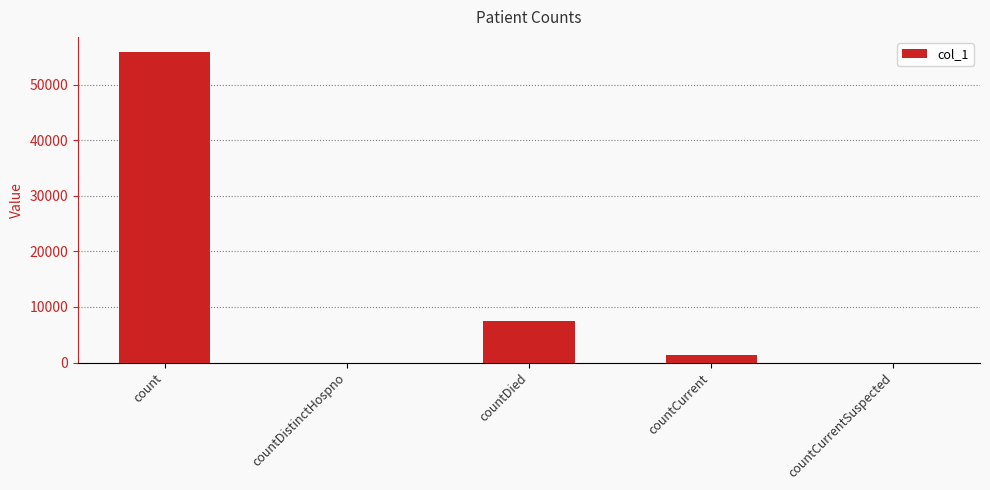

How many distinct data groups are displayed?

1